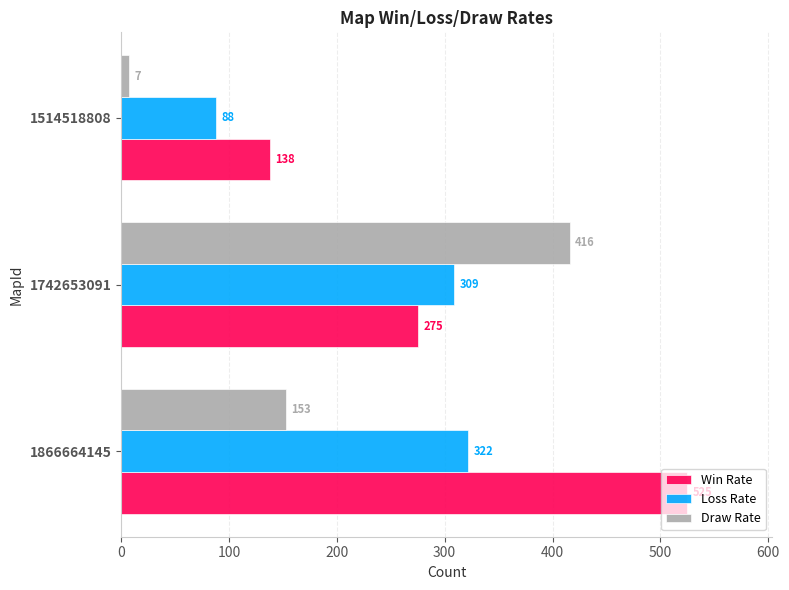

The Win Rate series shows 819 at 1866664145. True or false?

False